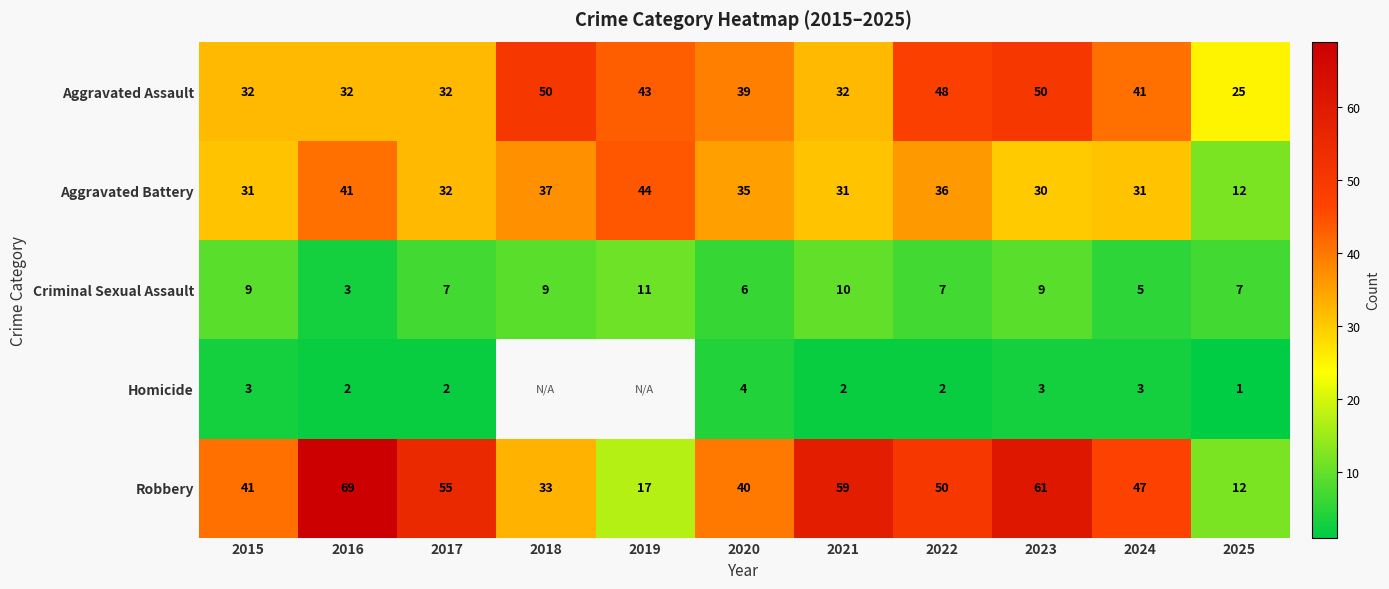

Is the value of Criminal Sexual Assault at 2015 greater than the value of Robbery at 2021?

No